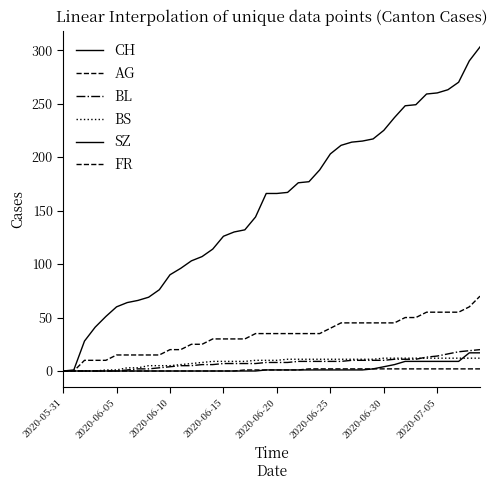

Does the chart have visible grid lines?

No